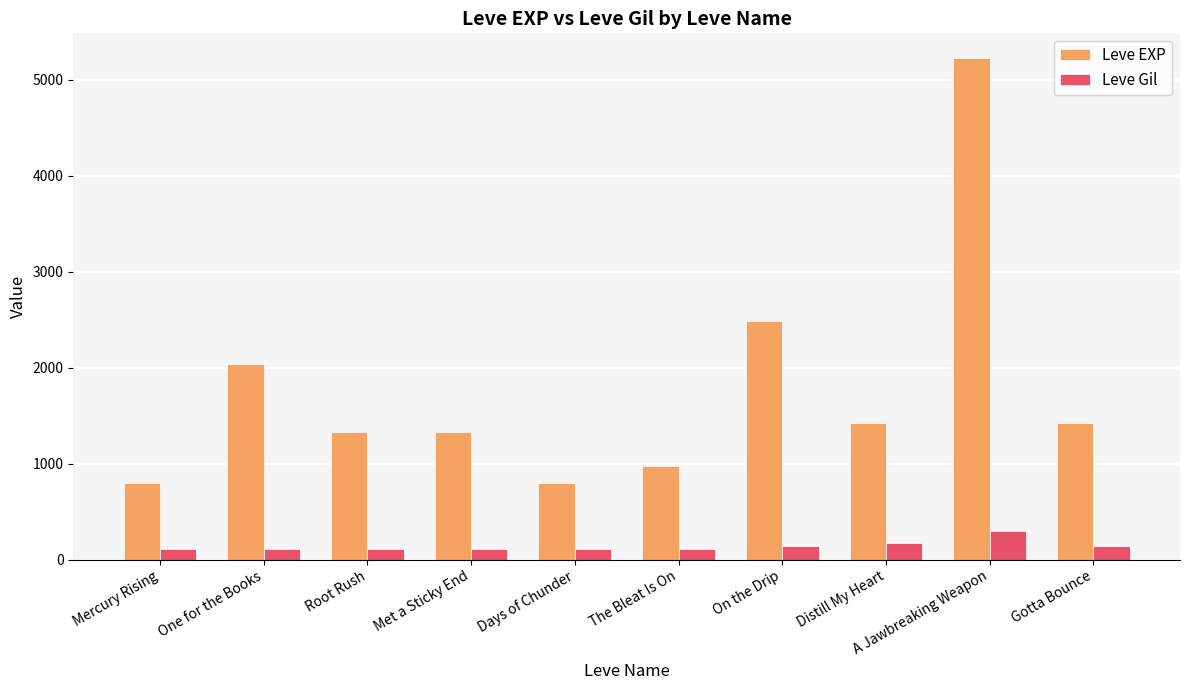

What is the lowest value of the Leve Gil series?

112